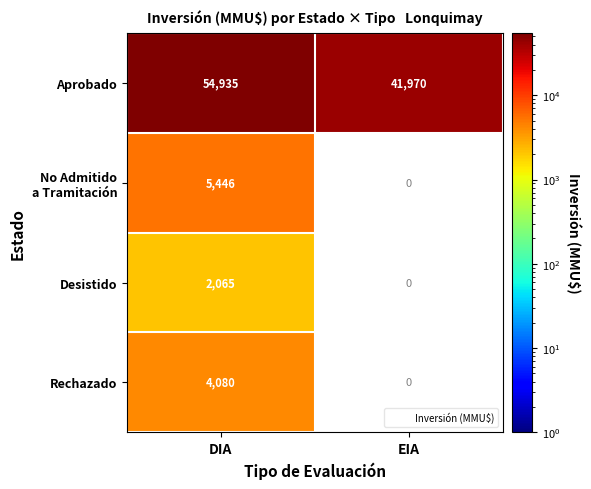

Which category has the highest value across all series?

DIA